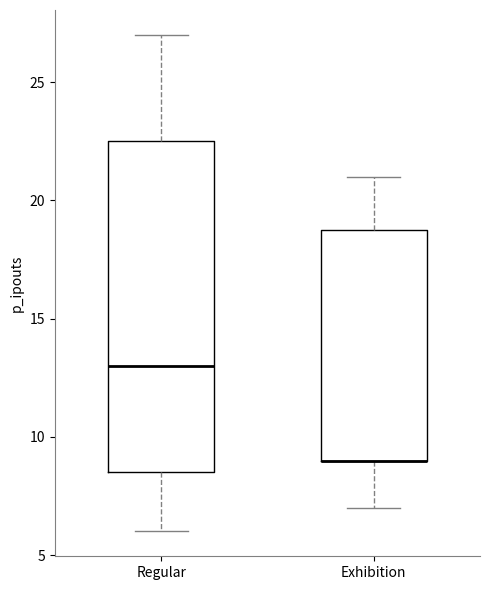

Which box is the tallest, from its lower edge to its upper edge?

Regular